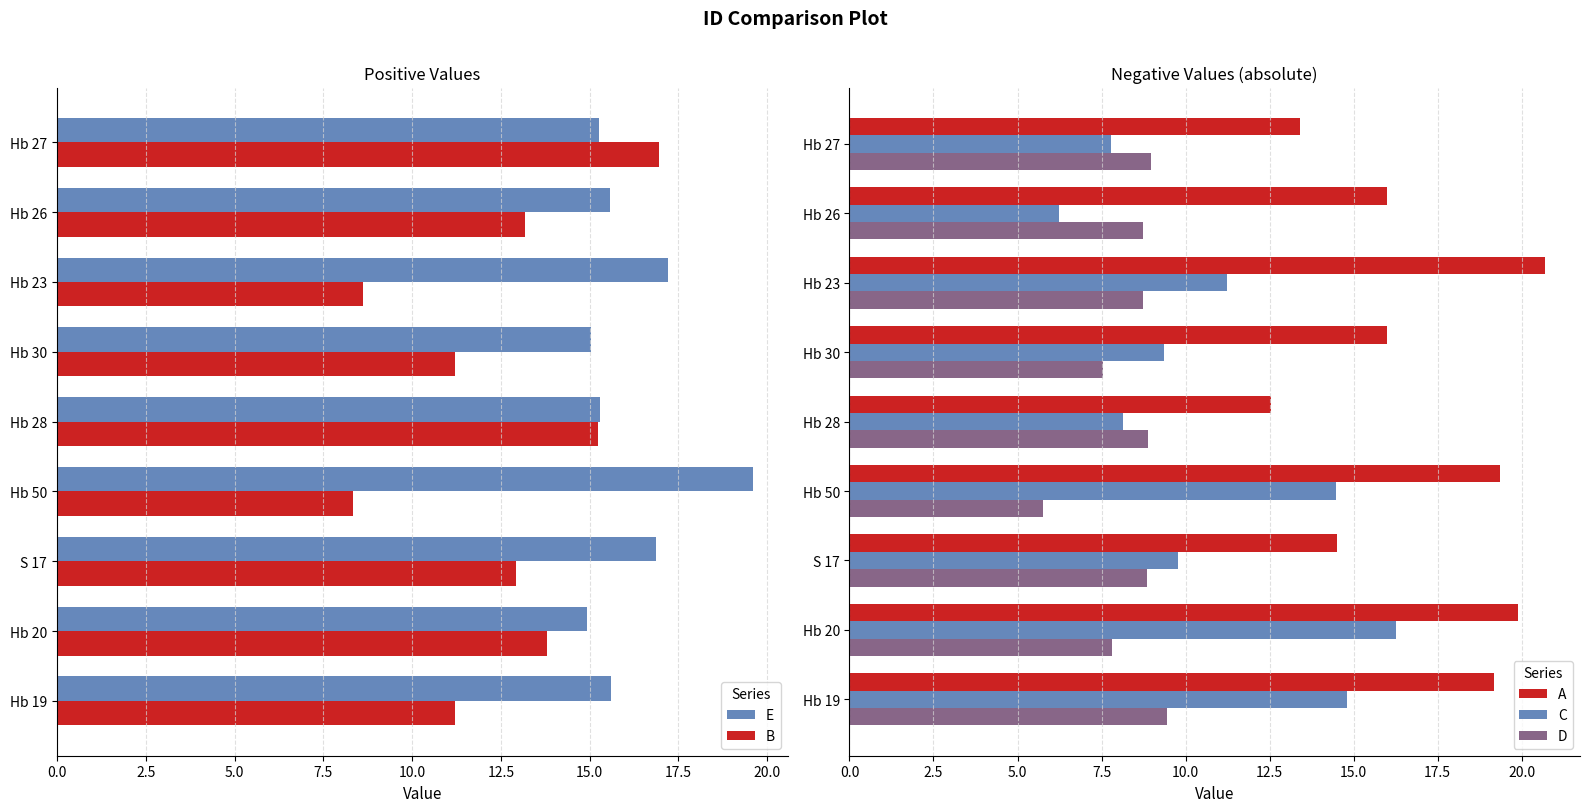

What is the difference between the B values at Hb 26 and Hb 27?

3.8